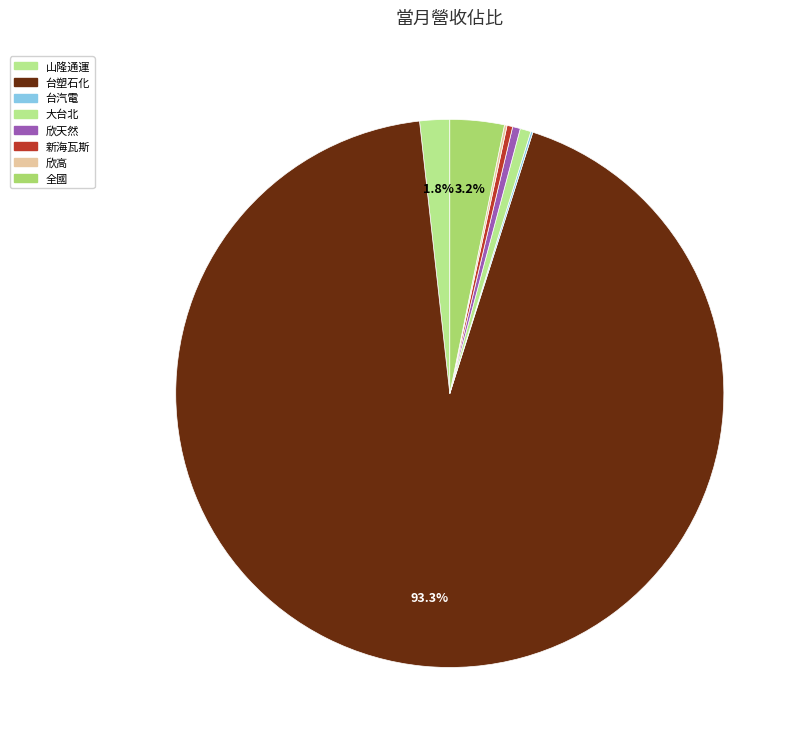

To the nearest percent, what is the difference between the largest and smallest slice percentages?

93%